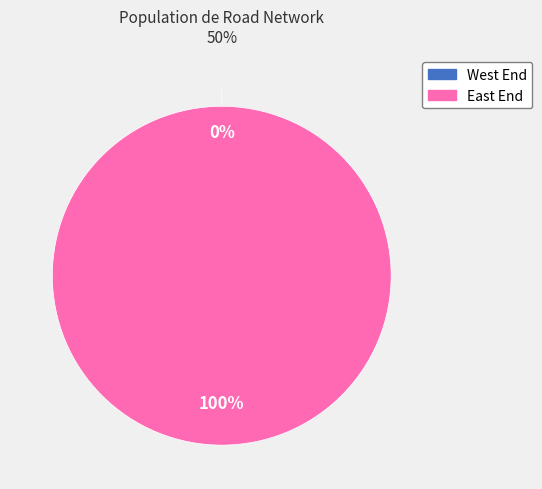

True or false: East End accounts for 86% of the total.

False